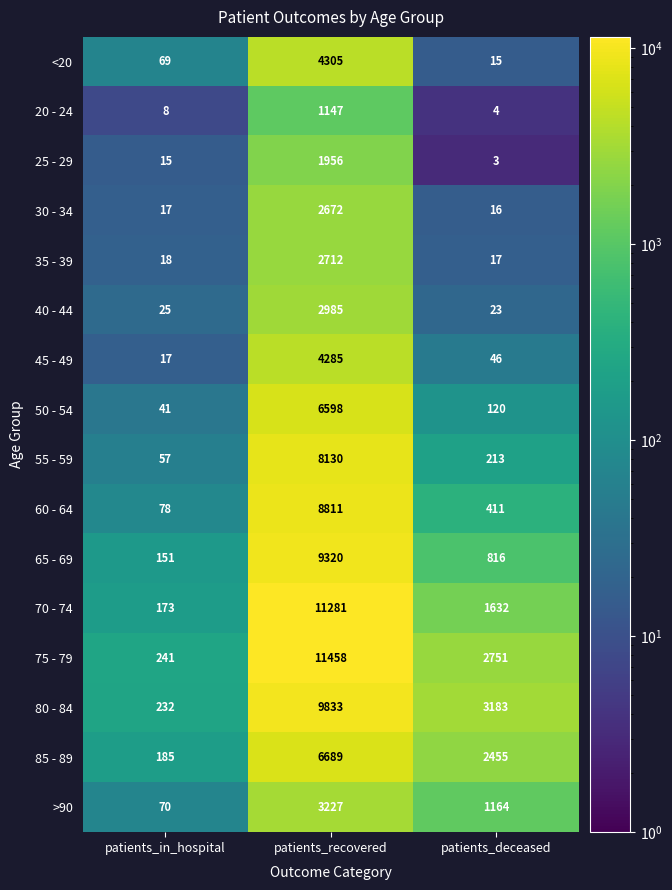

What is the total value across all series at patients_recovered?

95409